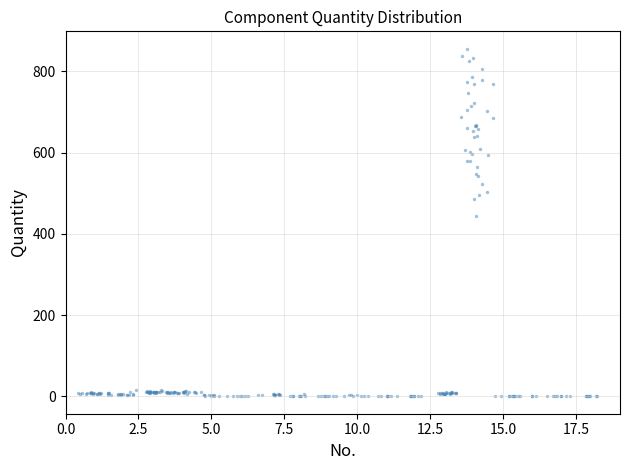

What Y value in the scatter plot is closest to 427?

444.3